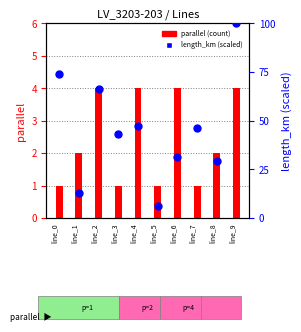

At which category is the sum across all series the highest?

line_9